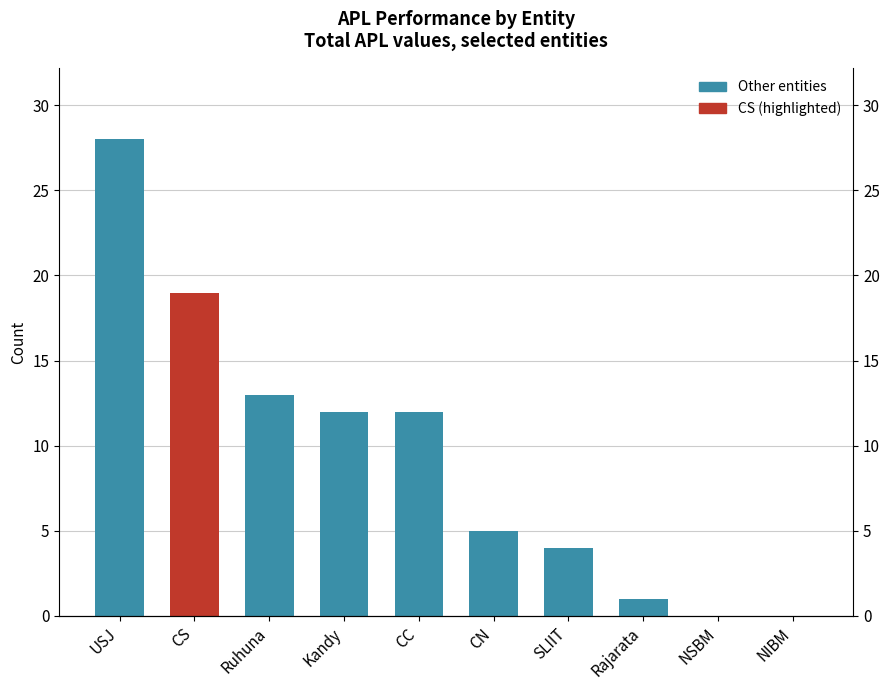

How many data points does each series have?

10